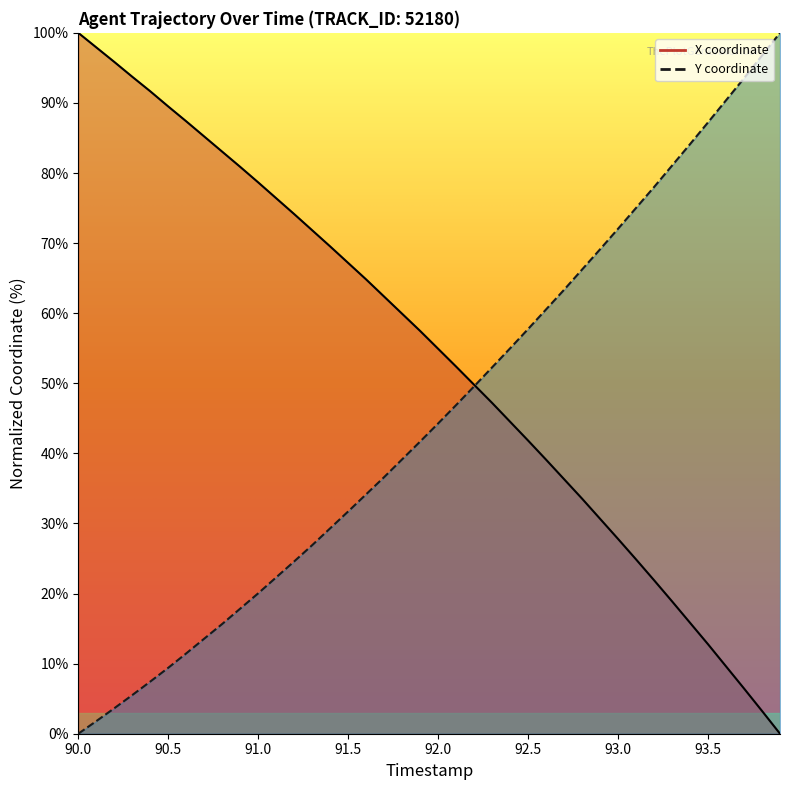

What is the label of the 2nd point from the left?

90.5